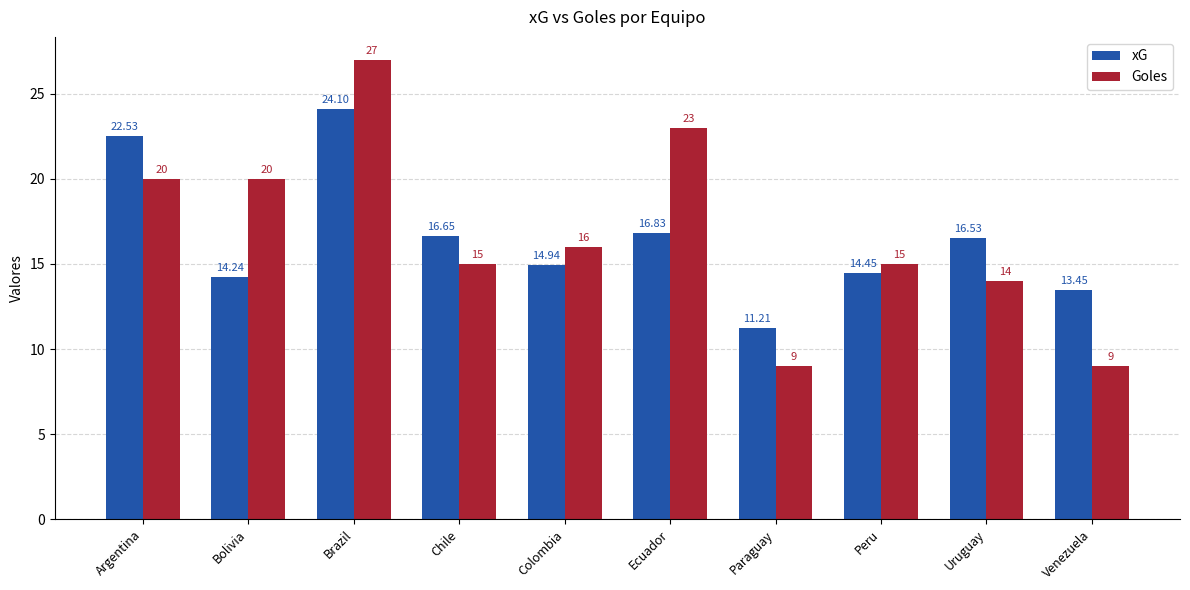

Rank the categories by xG value from lowest to highest.

Paraguay, Venezuela, Bolivia, Peru, Colombia, Uruguay, Chile, Ecuador, Argentina, Brazil